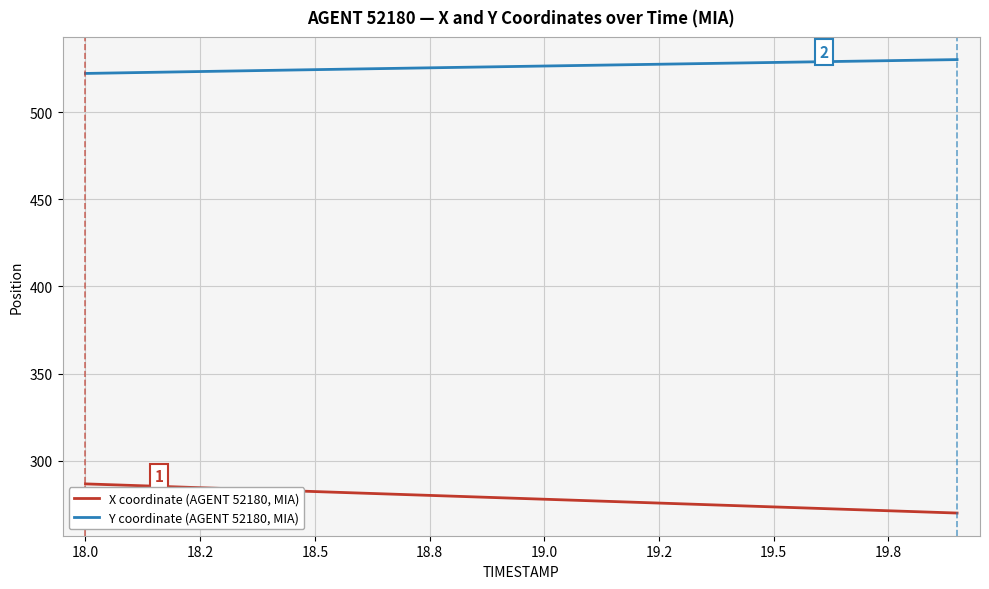

What is the highest value of the Y coordinate (AGENT 52180, MIA) series?

530.0